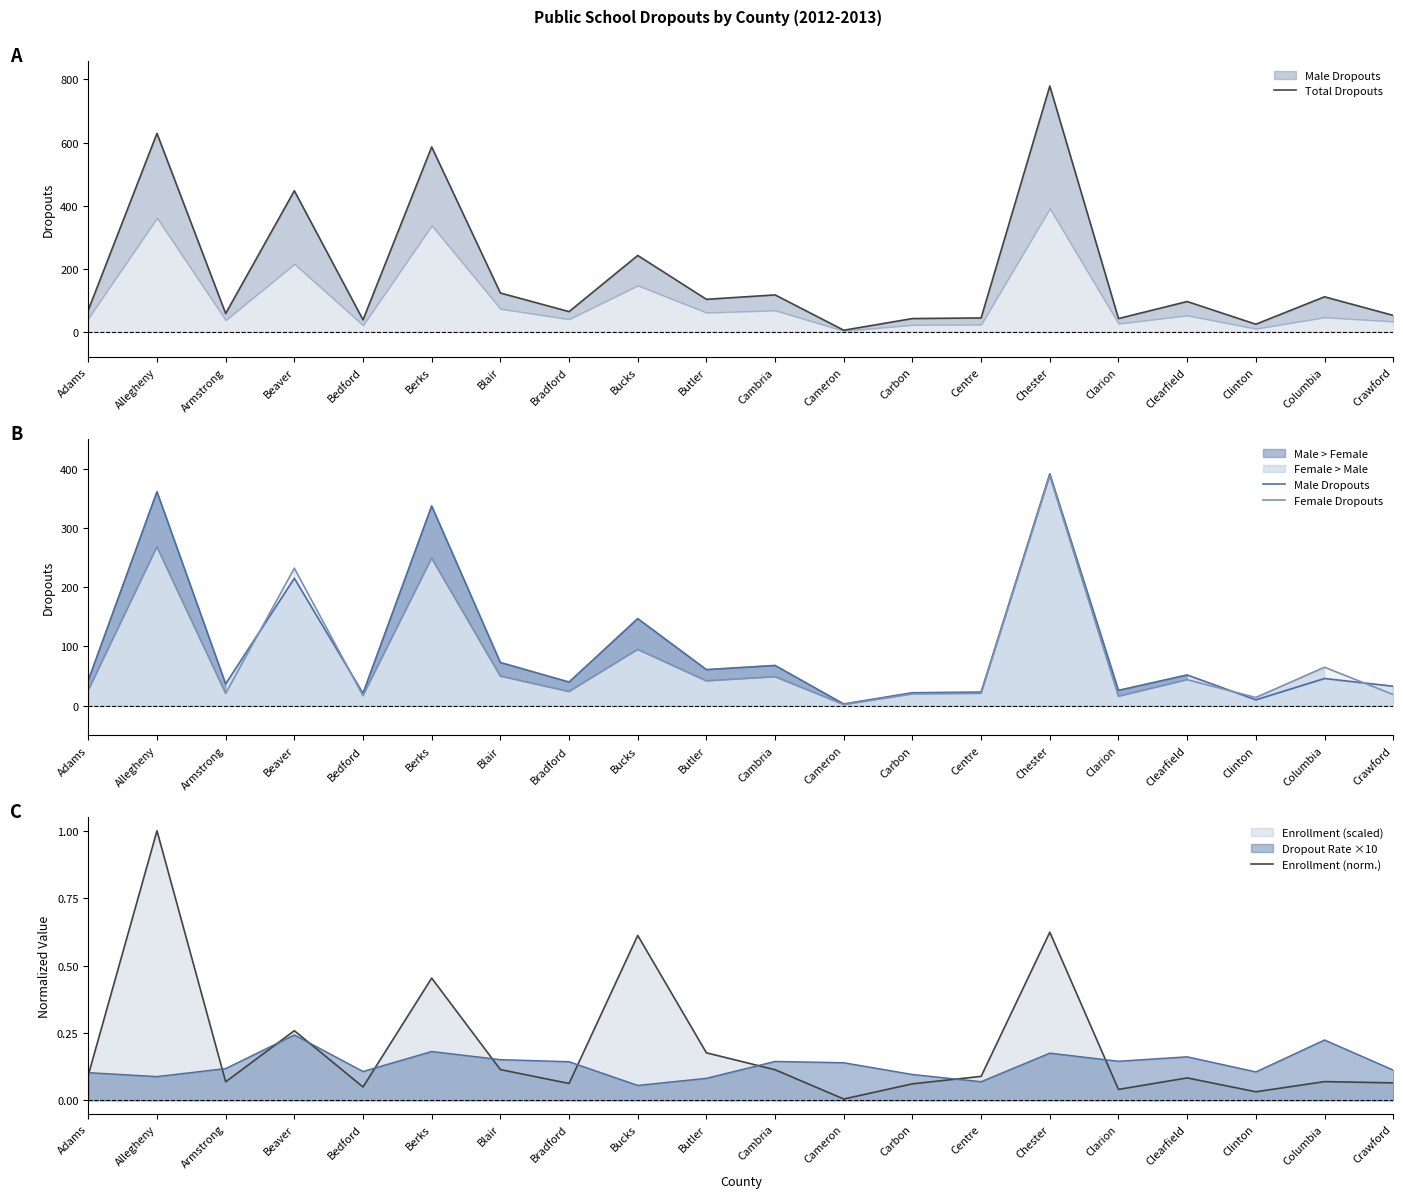

What is the value of the Female Dropouts point at the 16th from the left?

16.0